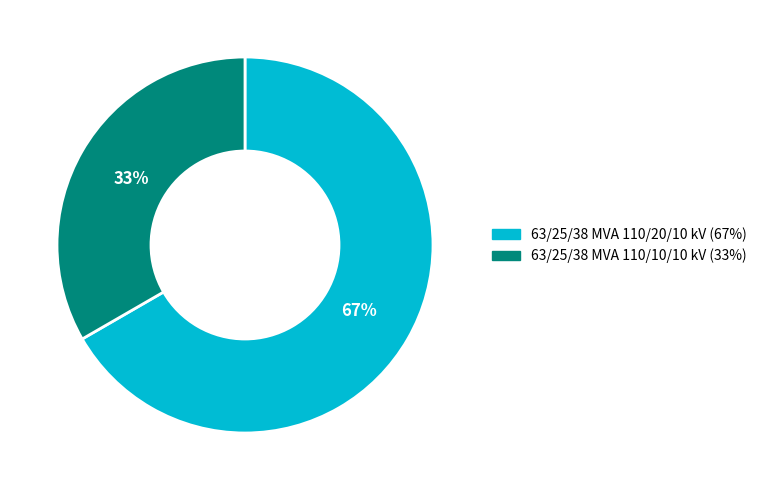

Which has a higher value, 63/25/38 MVA 110/10/10 kV or 63/25/38 MVA 110/20/10 kV?

63/25/38 MVA 110/20/10 kV